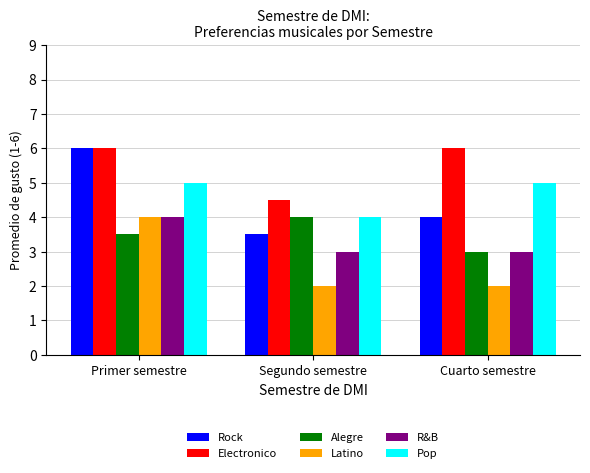

At which category is the sum across all series the highest?

Primer semestre